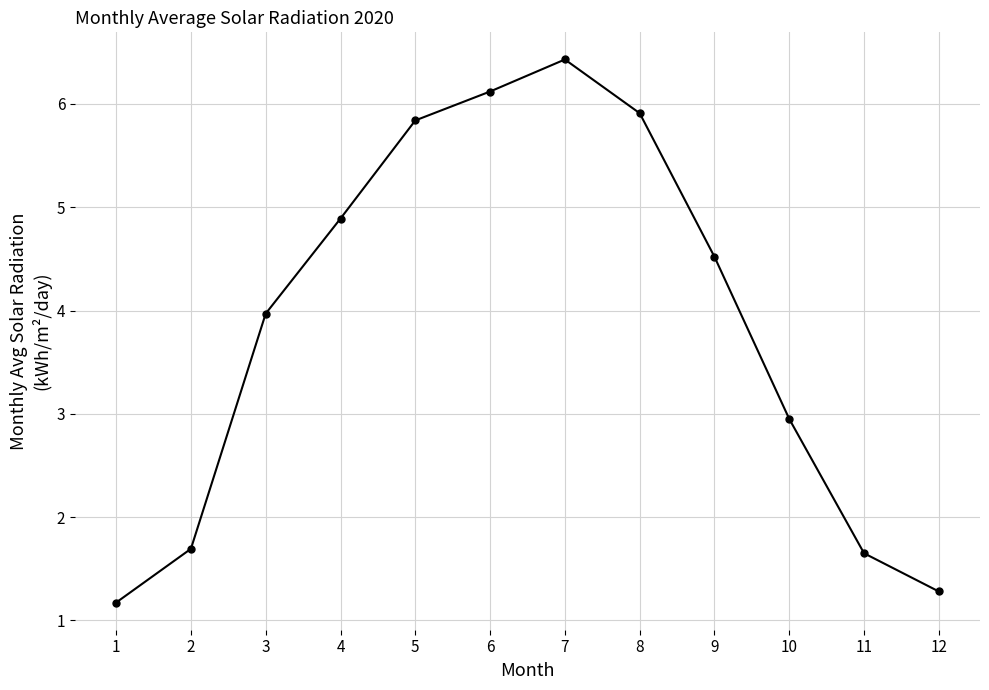

What is the sum of all values?

46.4